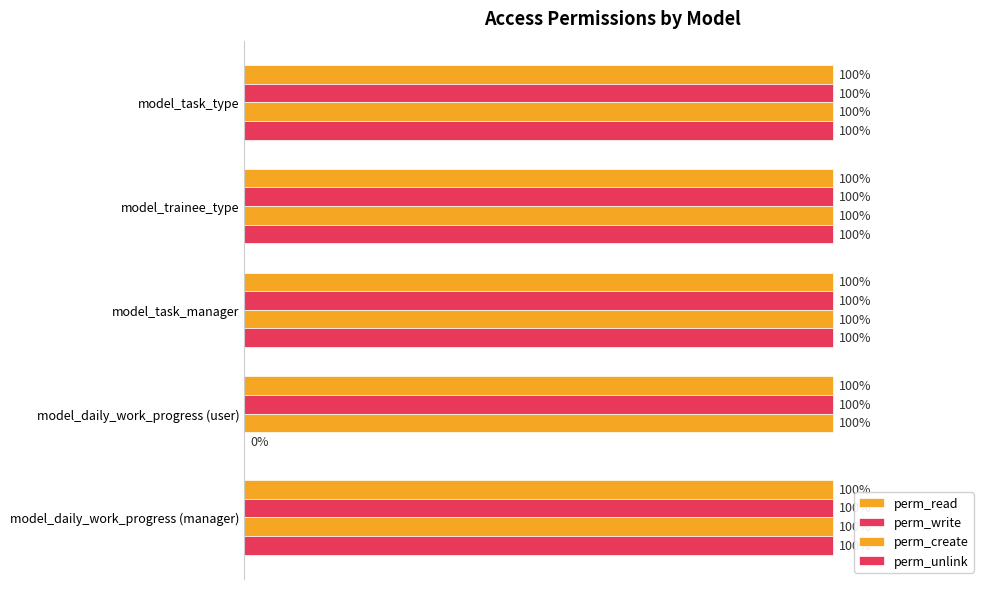

How many bars are there in each group?

4